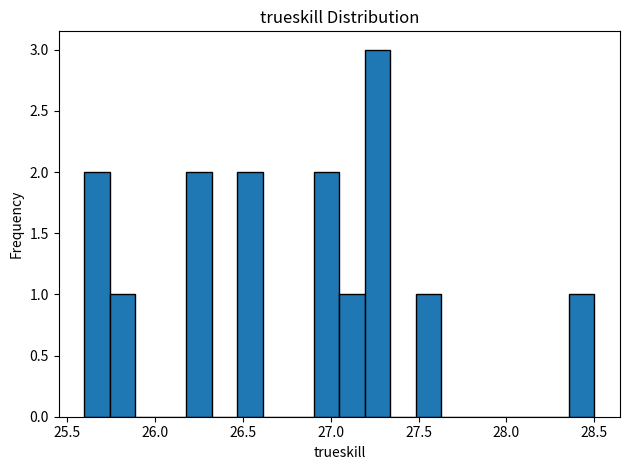

Around what value on the x-axis is the tallest bar? Give the approximate position of its centre, as read against the axis.

27.25